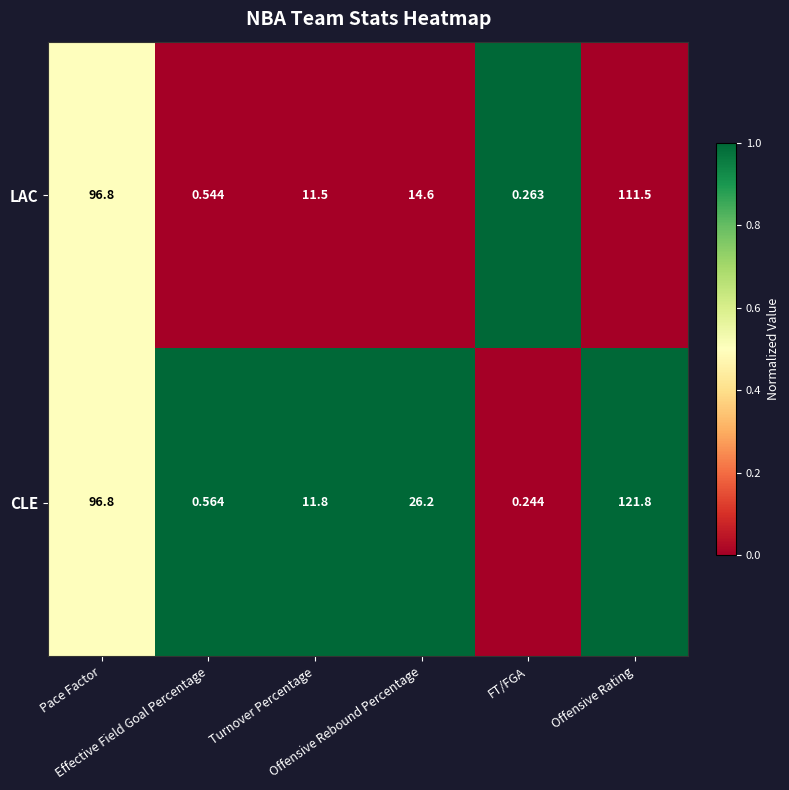

What is the greatest value displayed?

121.8